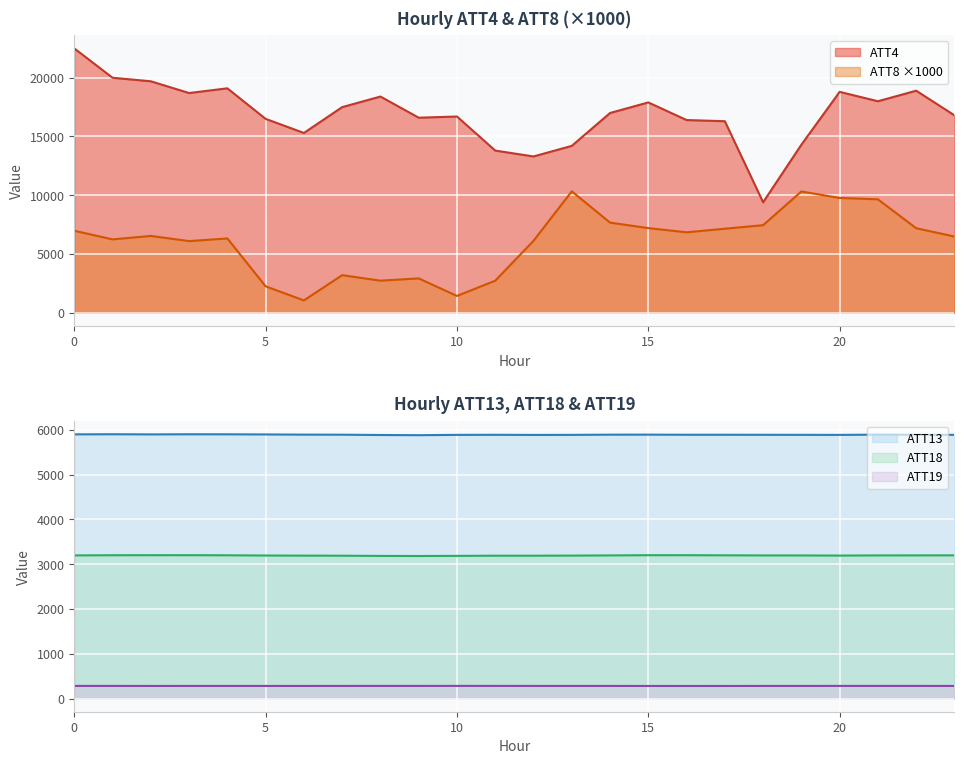

True or false: ATT4 and ATT8 cross at least once.

False